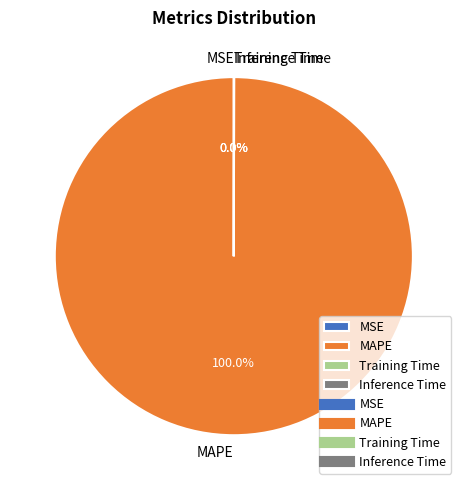

Which slice is the largest?

MAPE